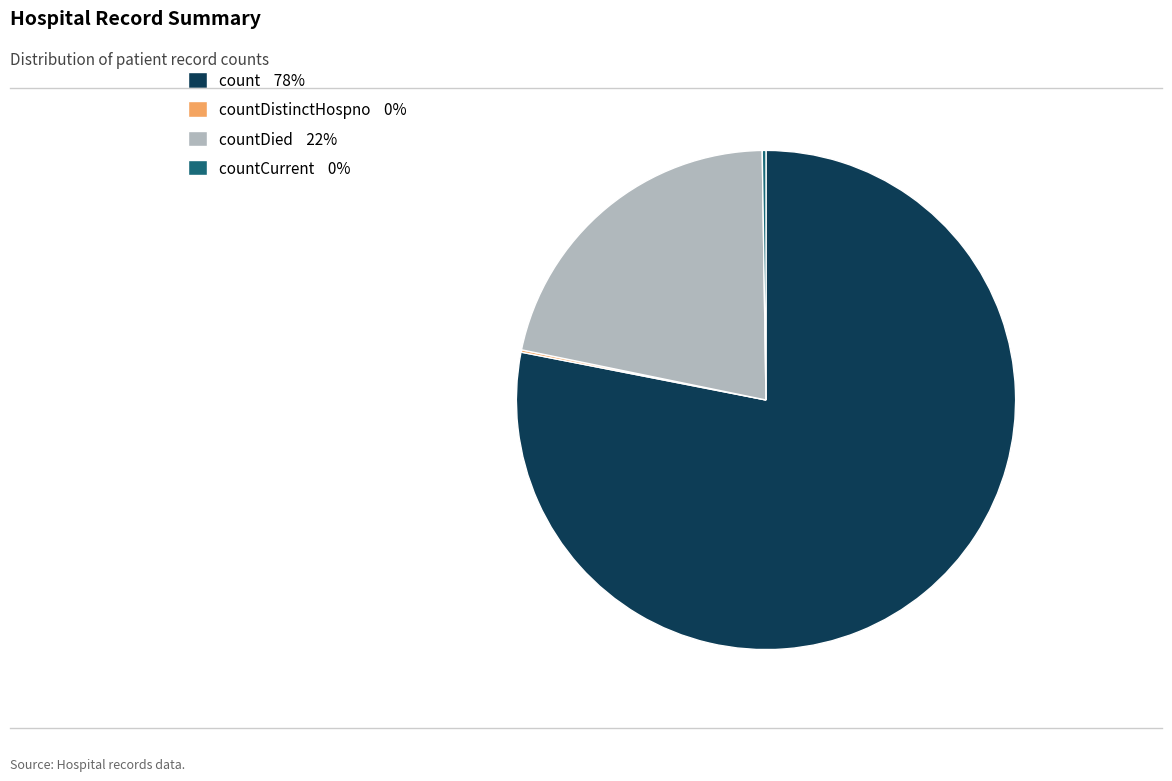

Does any single category account for the majority?

Yes